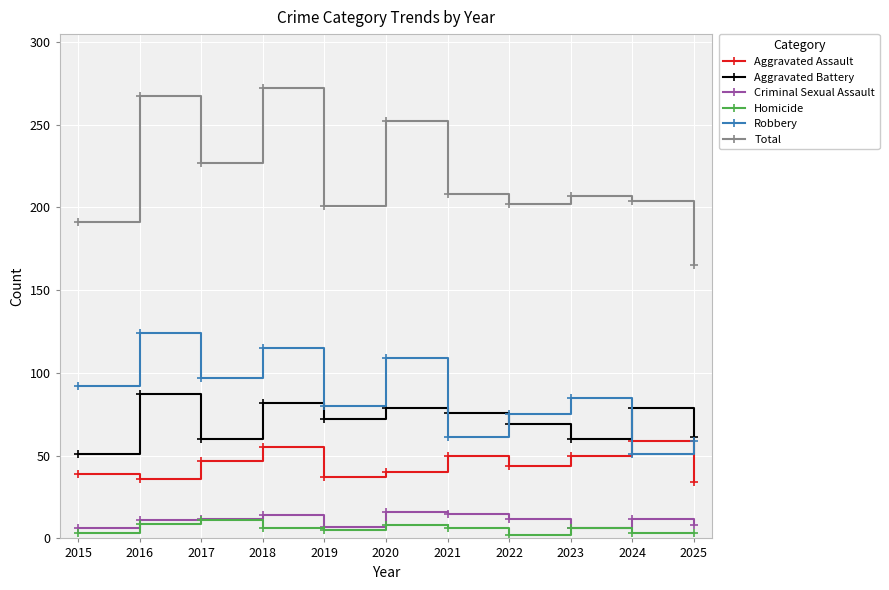

The value of Total at 2019 is 201. True or false?

True